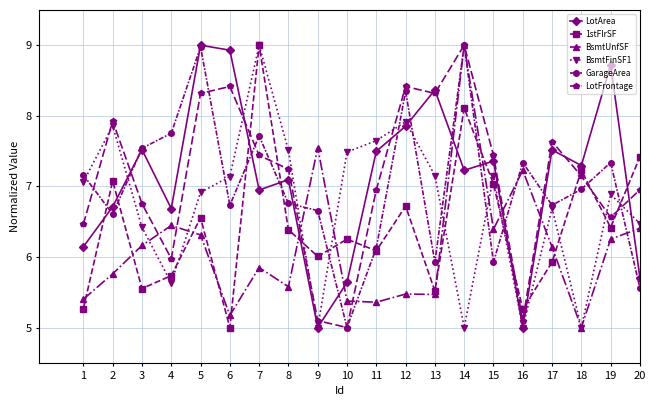

At which label is LotArea closest to 7?

7